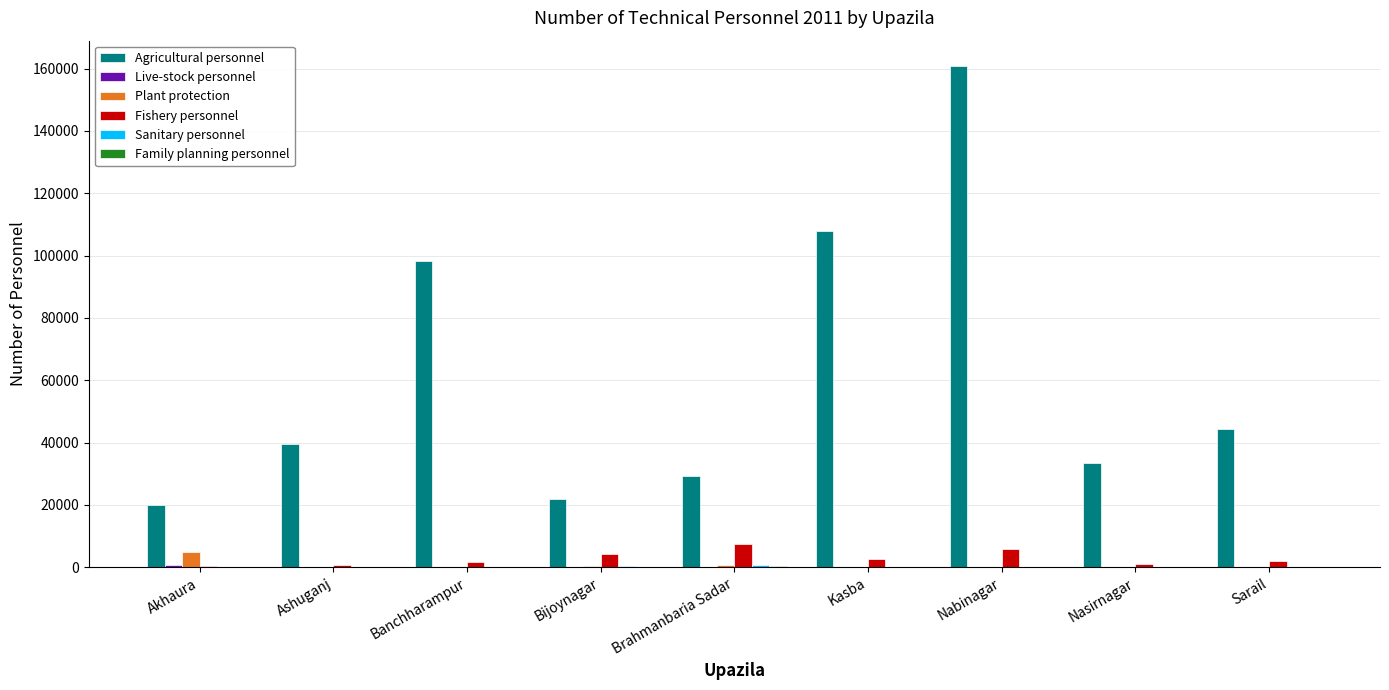

Are the bars grouped side by side (vs. stacked)?

Yes